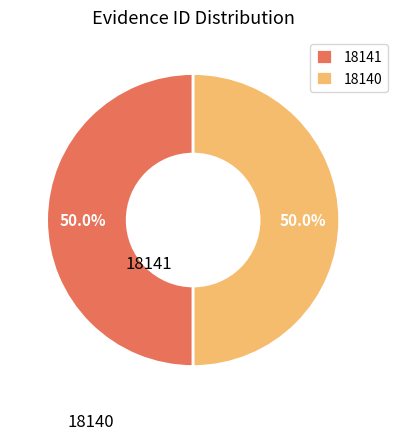

Rank the categories by value from highest to lowest.

18141, 18140